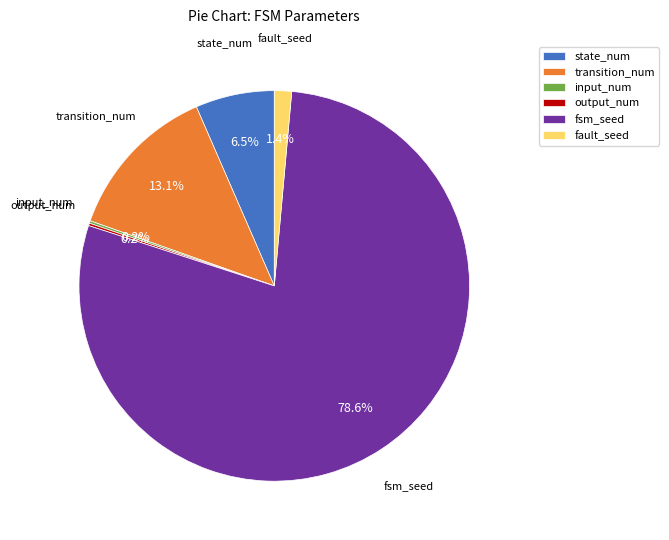

Which category has the biggest portion of the pie?

fsm_seed